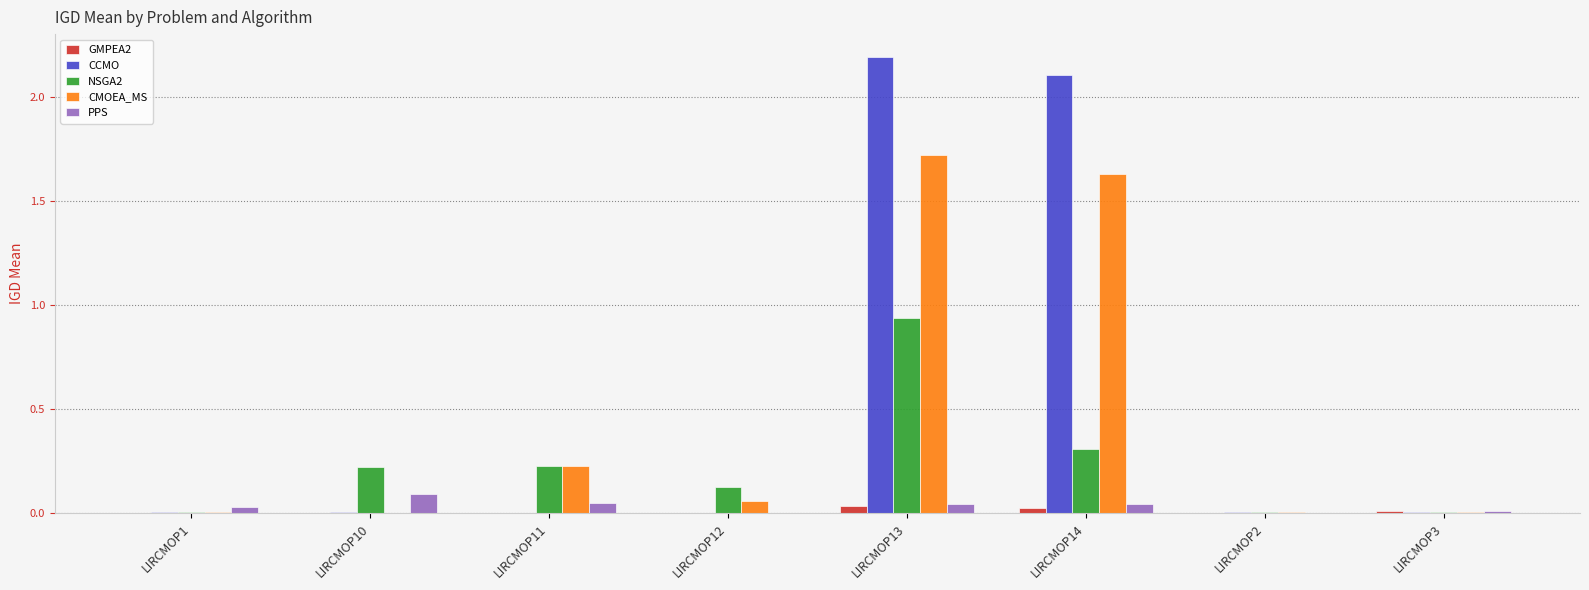

Between LIRCMOP13 and LIRCMOP2, which series saw the biggest shift?

CCMO